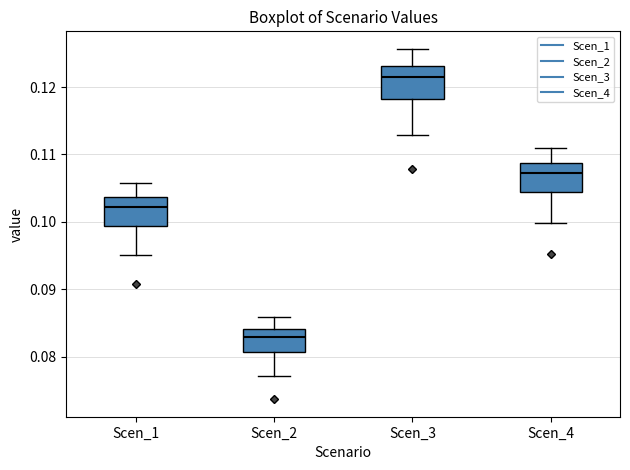

Reading left to right, read every box against the y-axis: the position of its median line, the range the box covers, and the ends of its whiskers. The values are not printed on the chart, so give them approximately, as read against the axis.

Scen_1: median 0.102, box 0.099 to 0.104, whiskers 0.095 to 0.106
Scen_2: median 0.083, box 0.081 to 0.084, whiskers 0.077 to 0.086
Scen_3: median 0.121, box 0.118 to 0.123, whiskers 0.113 to 0.126
Scen_4: median 0.107, box 0.104 to 0.109, whiskers 0.100 to 0.111